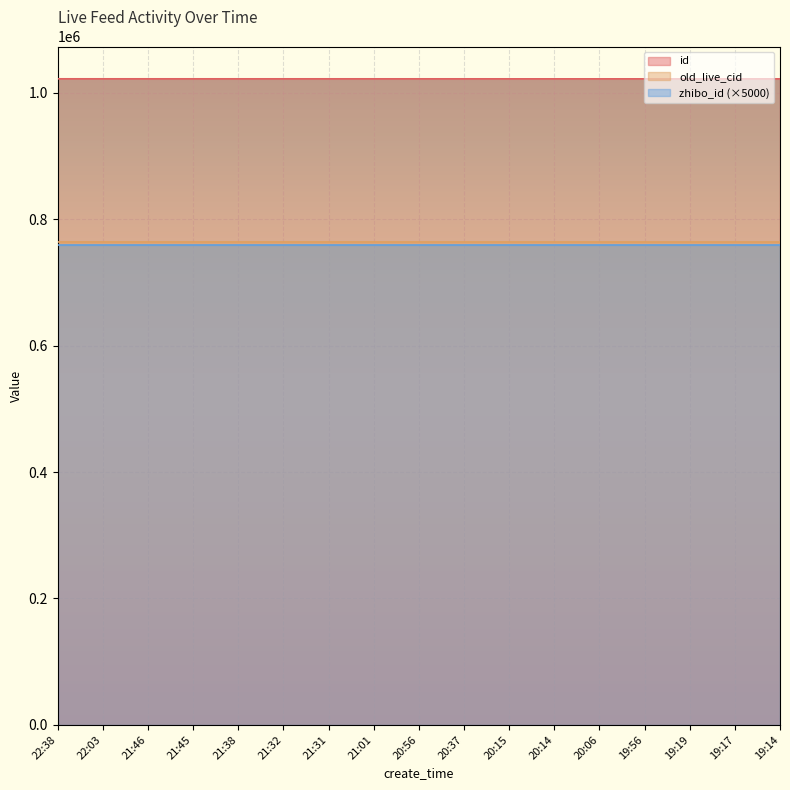

What is the label of the 7th point from the left?

21:31